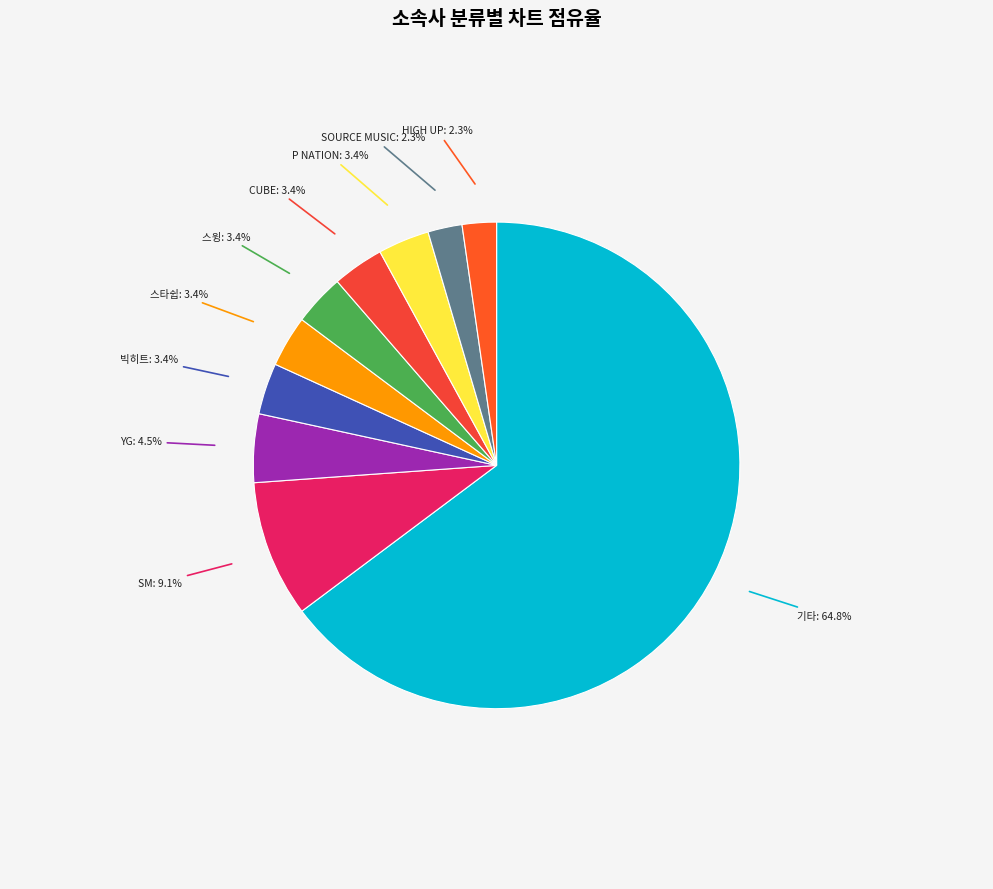

The 빅히트 slice represents 3% of the pie. True or false?

True